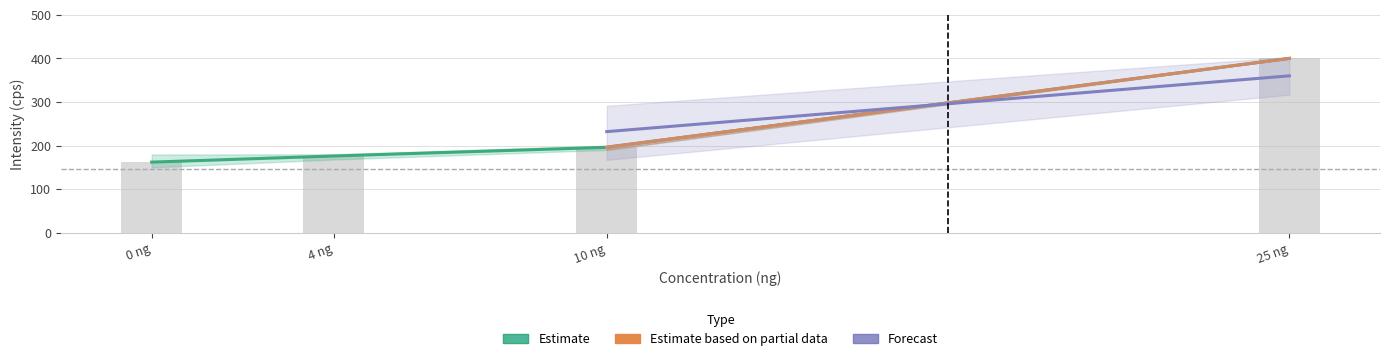

Between 10 and 0, which is larger?

10